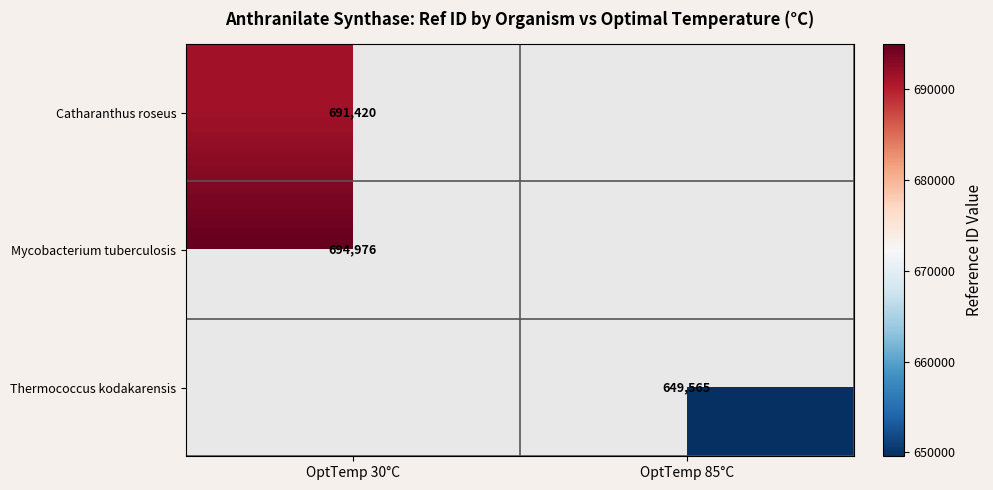

Is the value of Catharanthus roseus at OptTemp 30°C greater than the value of Mycobacterium tuberculosis at OptTemp 30°C?

No